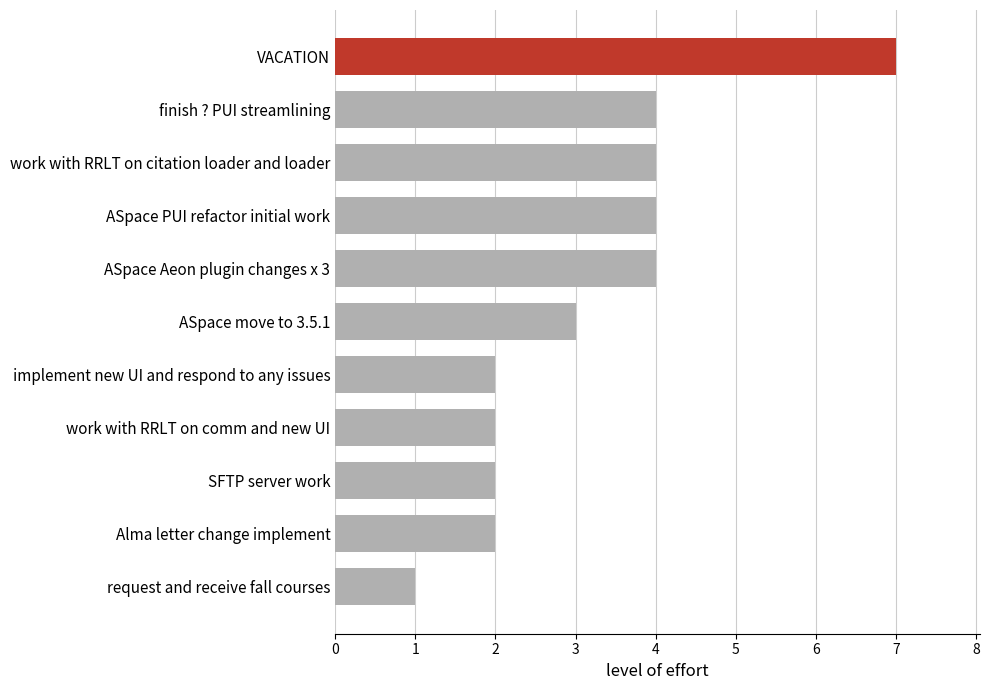

Which category has the lowest value across all series?

request and receive fall courses